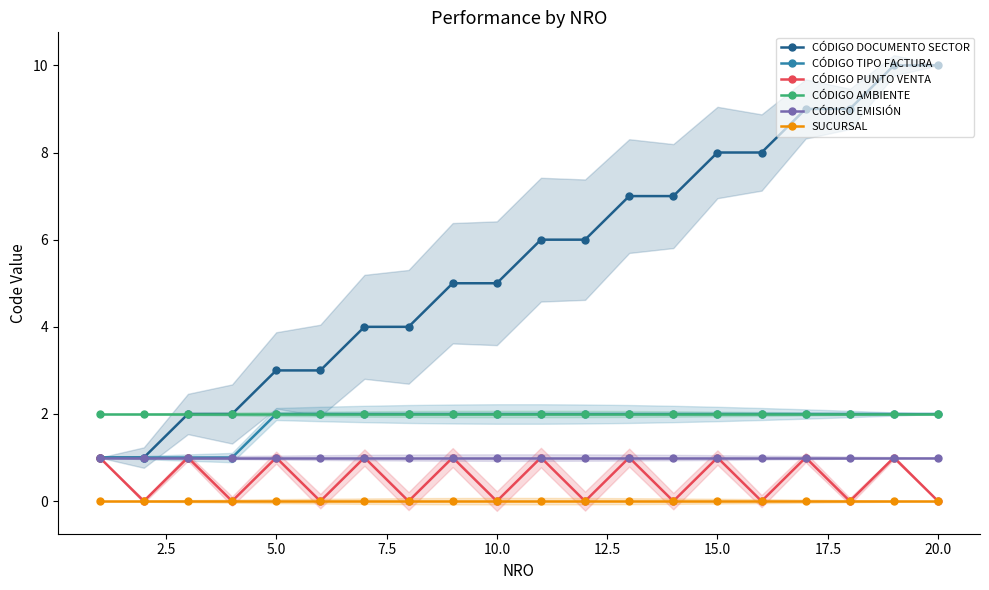

True or false: CÓDIGO AMBIENTE and CÓDIGO PUNTO VENTA intersect in this chart.

False